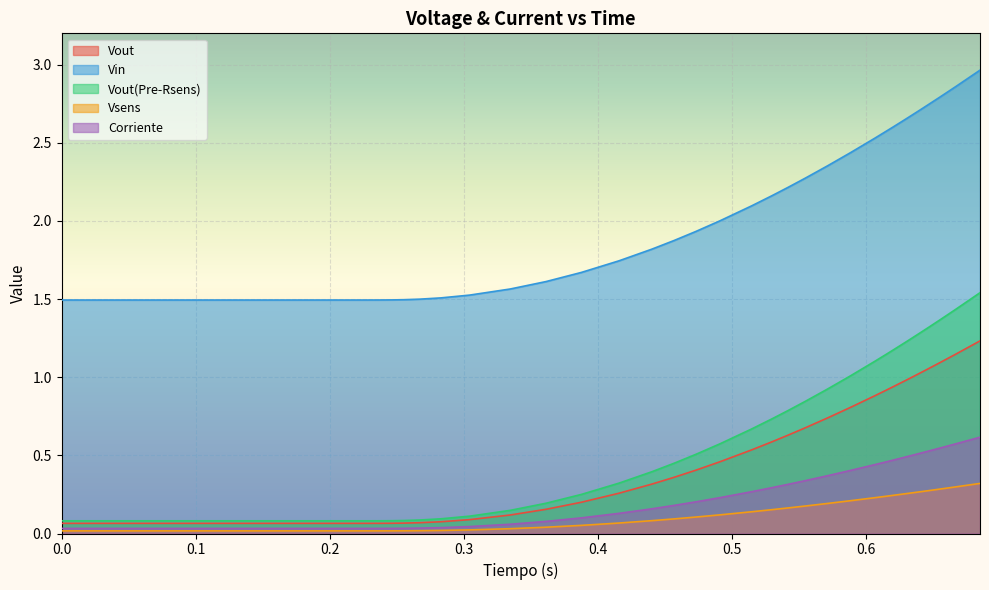

Rank the series by their maximum value, from lowest to highest.

Vsens, Corriente, Vout, Vout(Pre-Rsens), Vin